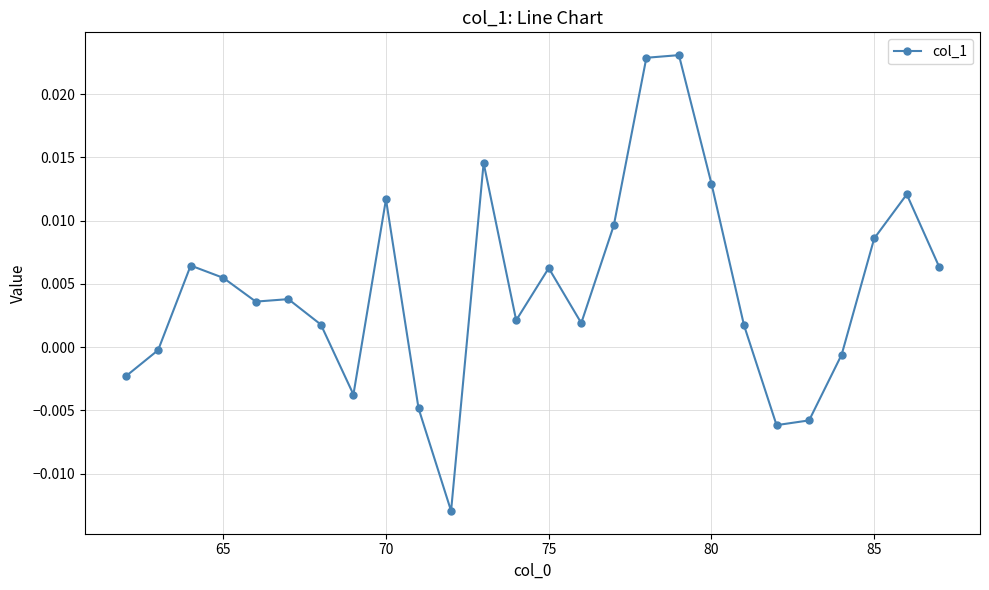

True or false: there are more than 1 points higher than both neighbors.

True